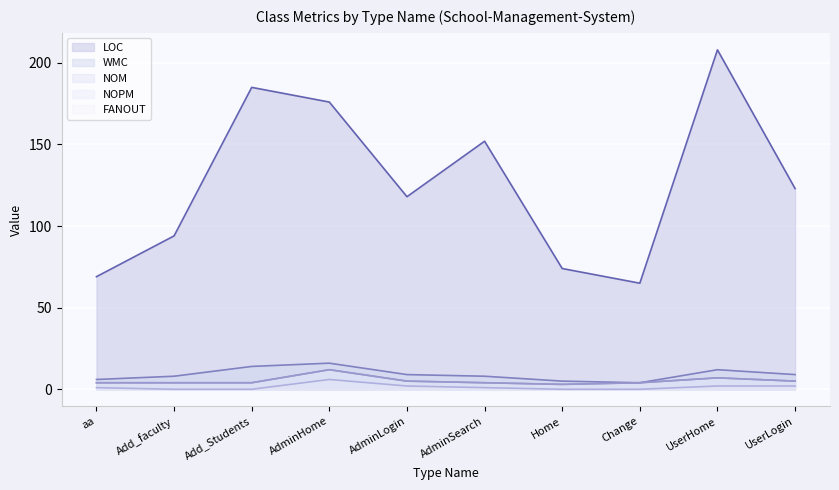

List the labels in order of FANOUT value, smallest first.

Add_faculty, Add_Students, Home, Change, aa, AdminSearch, AdminLogin, UserHome, UserLogin, AdminHome